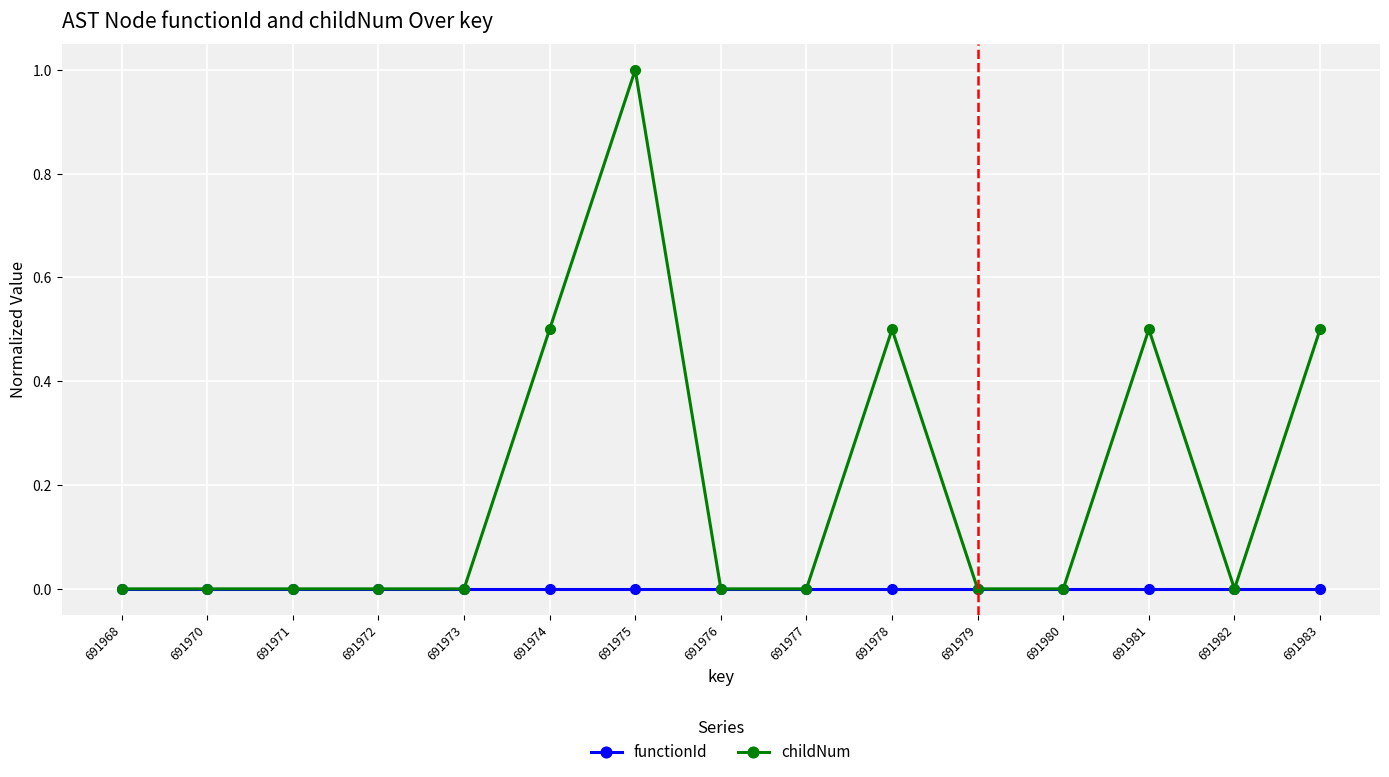

Does the chart display data point markers on the line(s)?

Yes